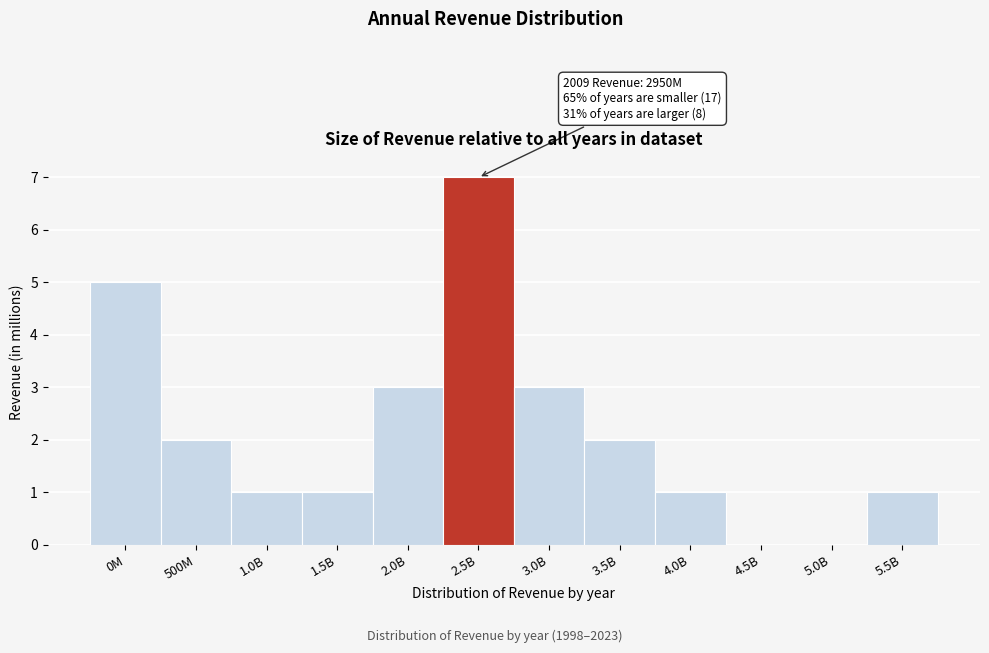

Reading right to left, transcribe all the data shown in this chart.

5.5B=1	5.0B=0	4.5B=0	4.0B=1	3.5B=2	3.0B=3	2.5B=7	2.0B=3	1.5B=1	1.0B=1	500M=2	0M=5